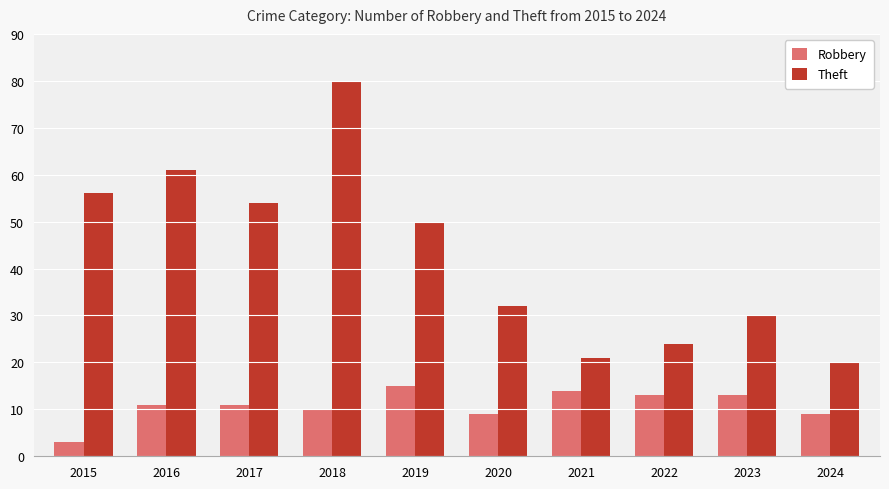

The value of Theft at 2022 is 24. True or false?

True